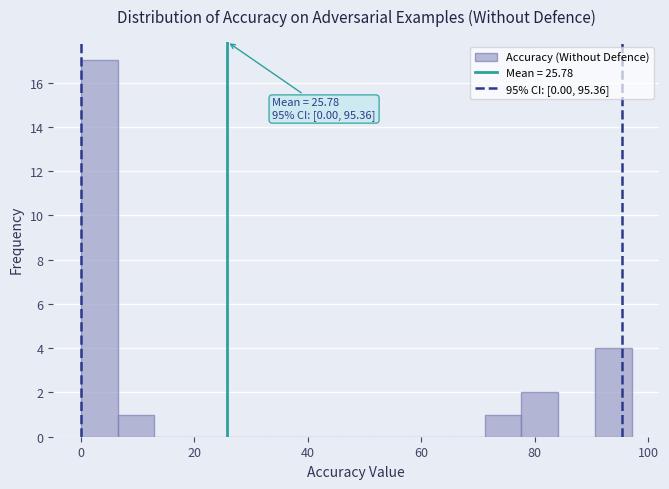

Read against the x-axis, roughly where is the centre of the tallest bar?

4